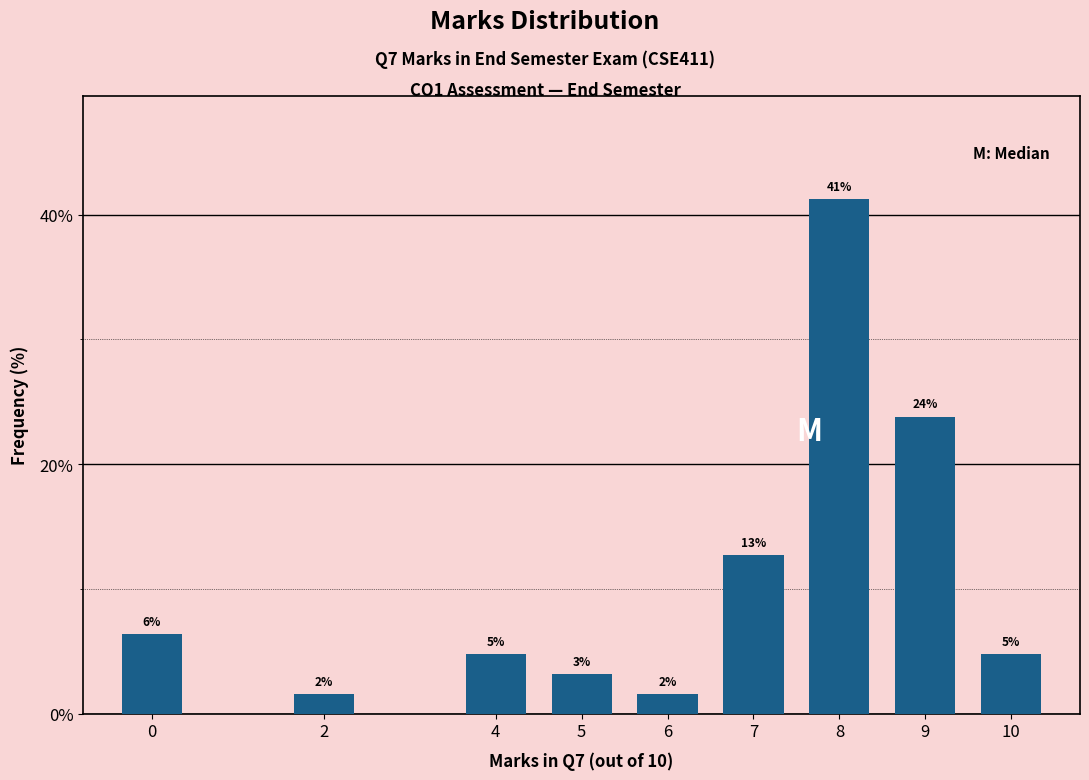

How many bars are there in total?

9